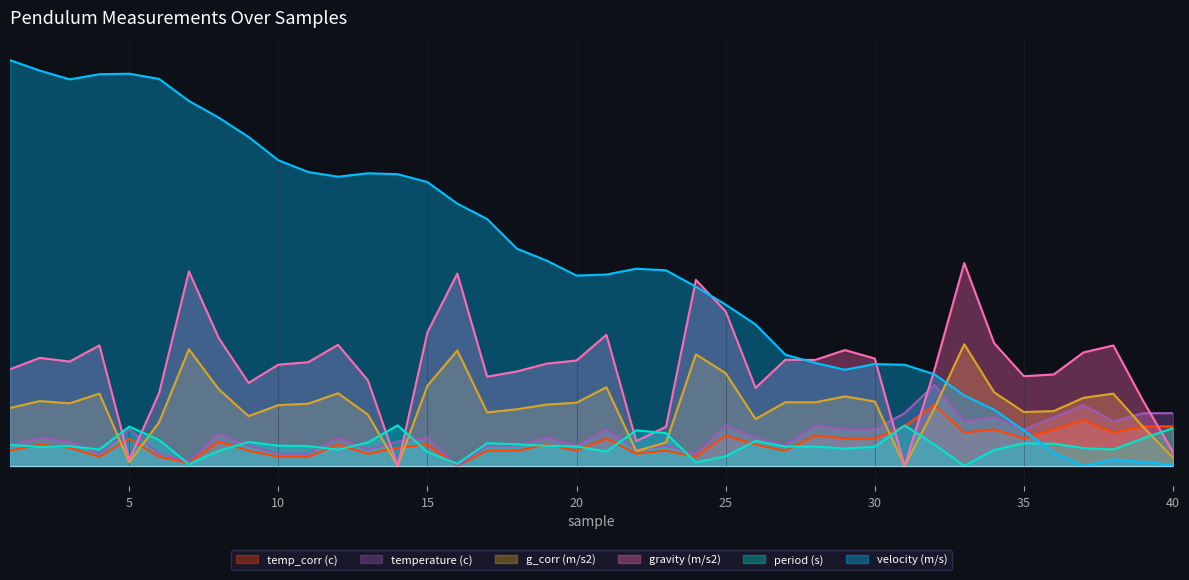

Which series has the widest spread of values?

velocity (m/s)